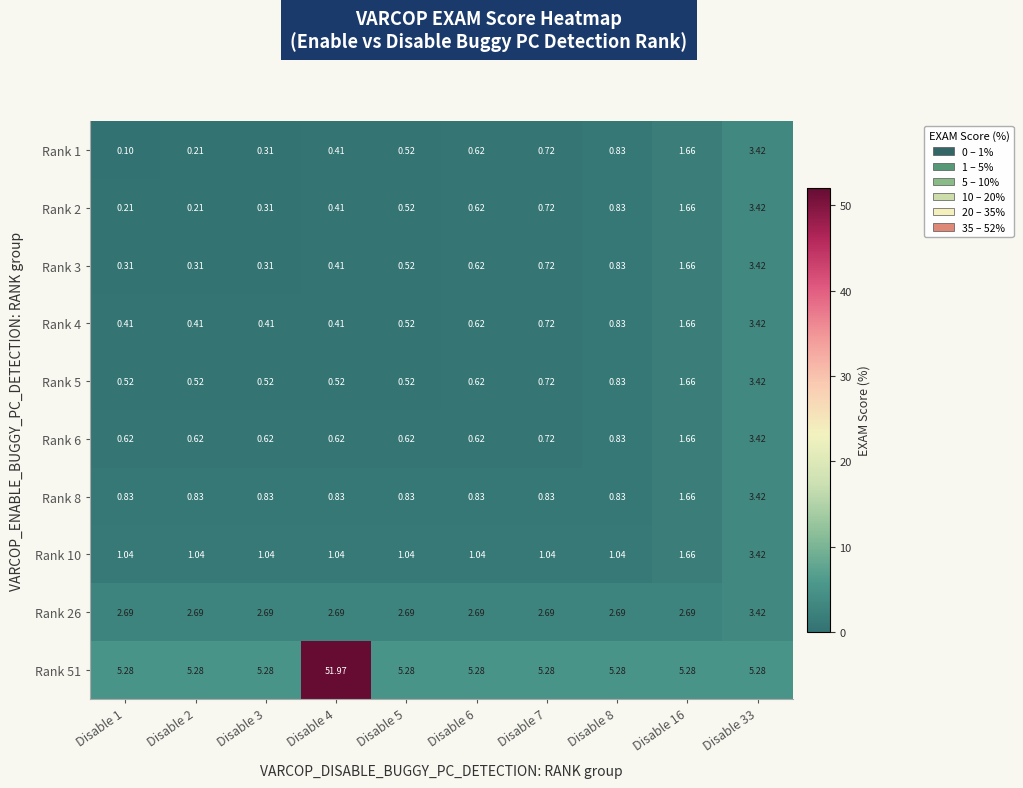

Is the value of Rank 10 at Disable 4 greater than the value of Rank 6 at Disable 6?

Yes